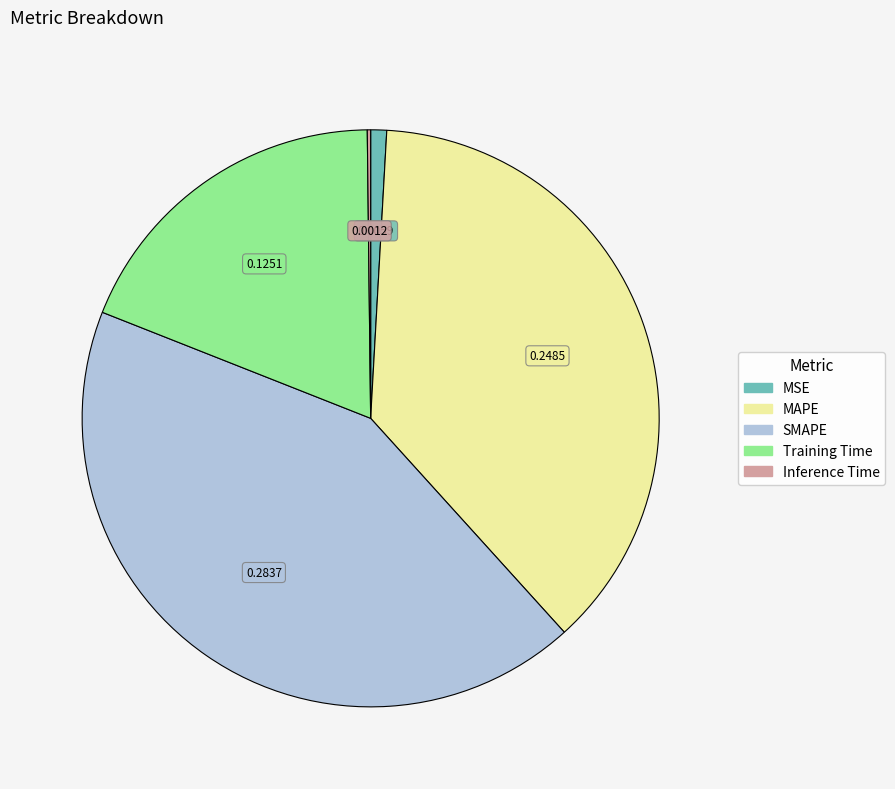

Which category has the biggest portion of the pie?

SMAPE